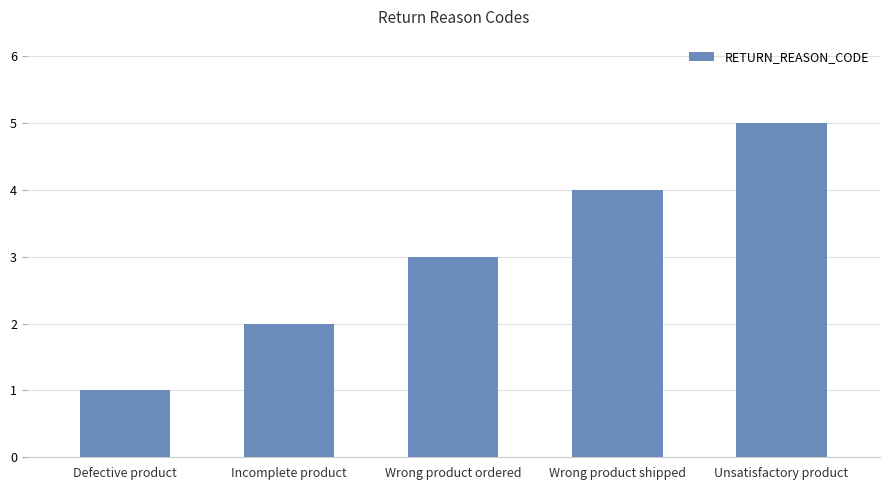

What is the average value?

3